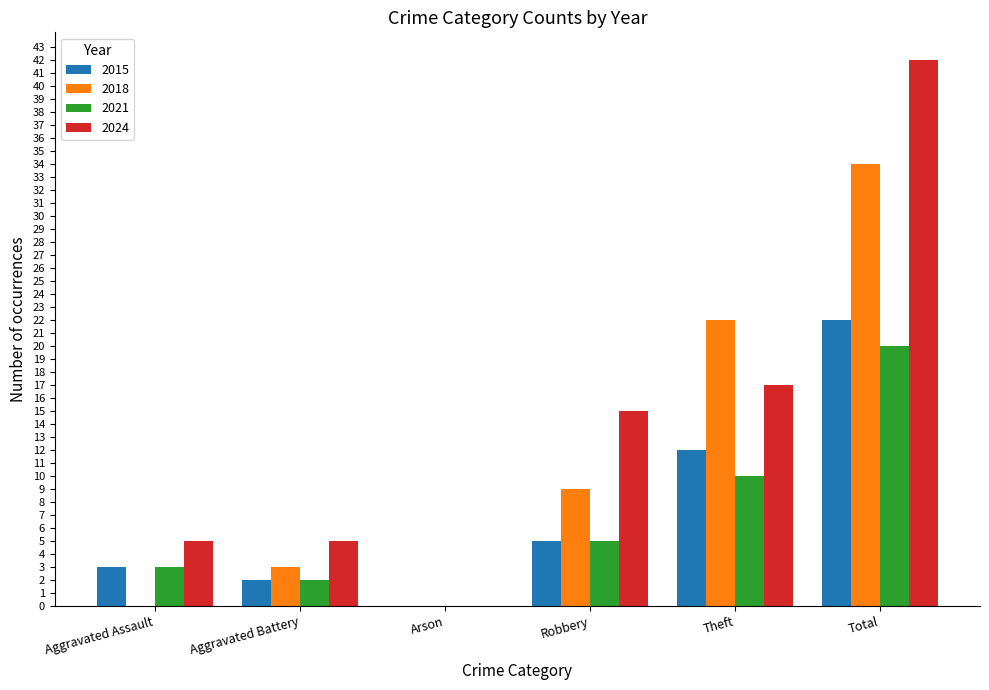

Are the bars grouped side by side (vs. stacked)?

Yes